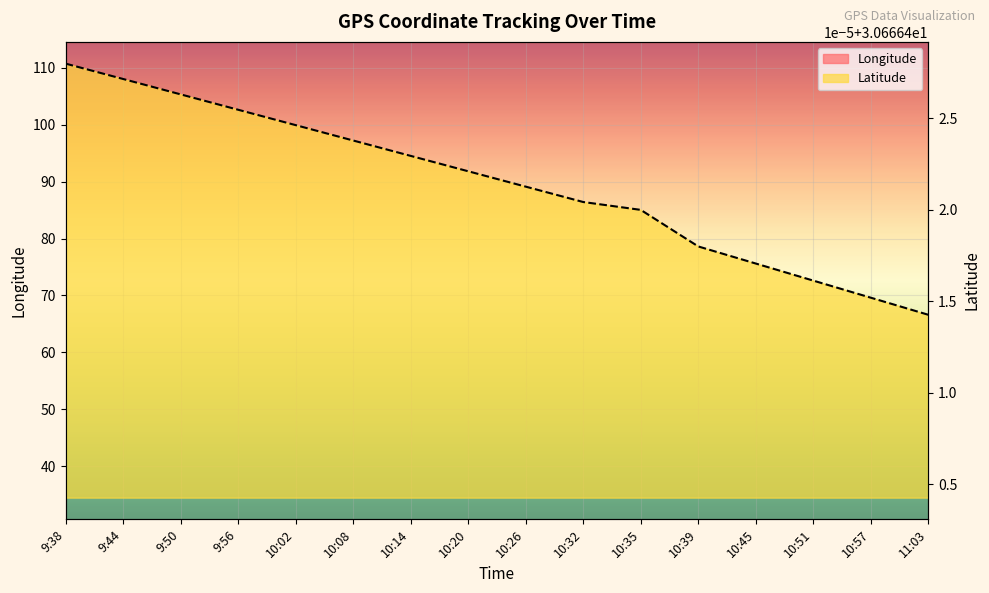

What is the value of the Latitude point at the 12th from the left?

30.7